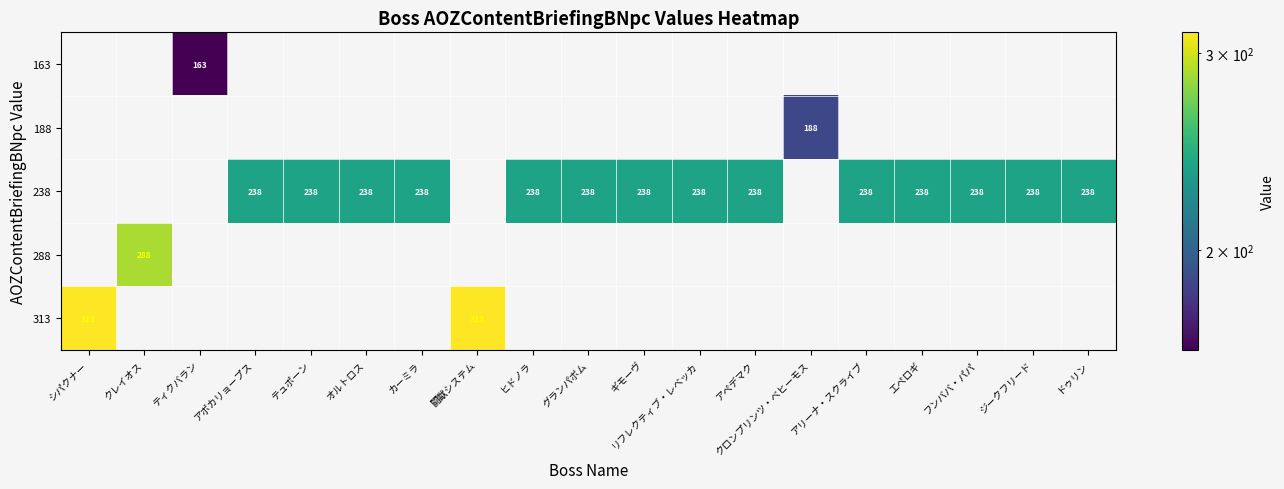

Is it true that 313 equals 0 at ドゥリン?

True